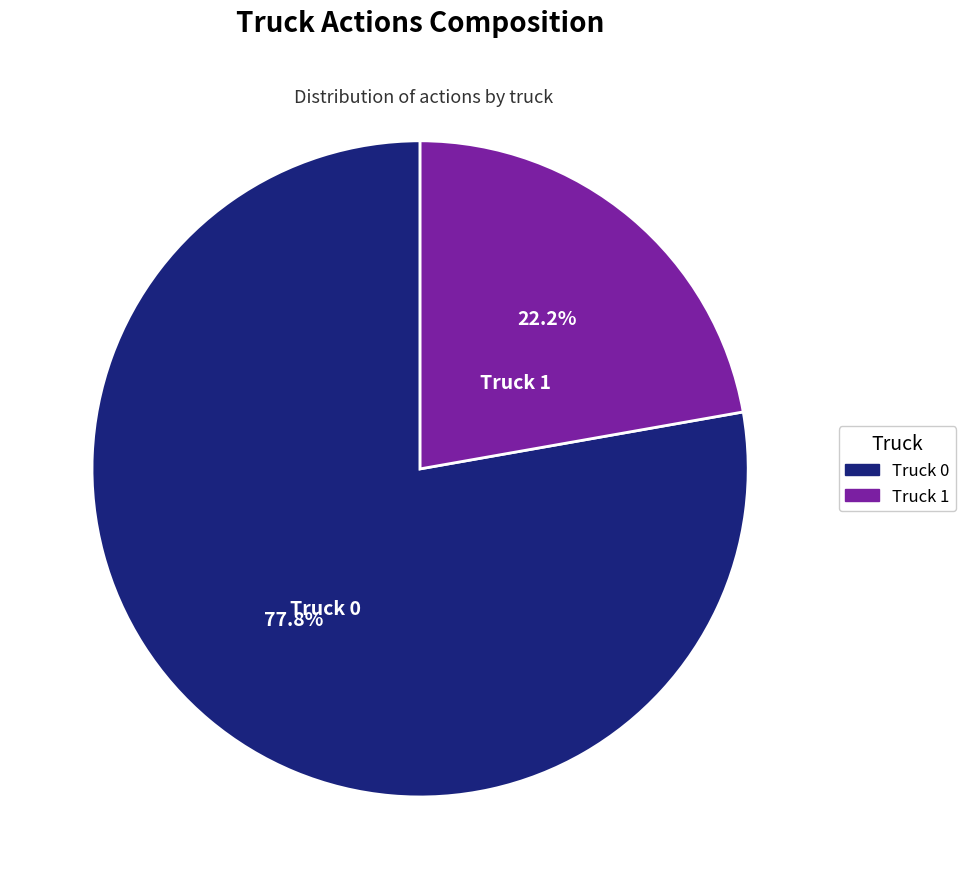

True or false: Truck 0 accounts for 91% of the total.

False